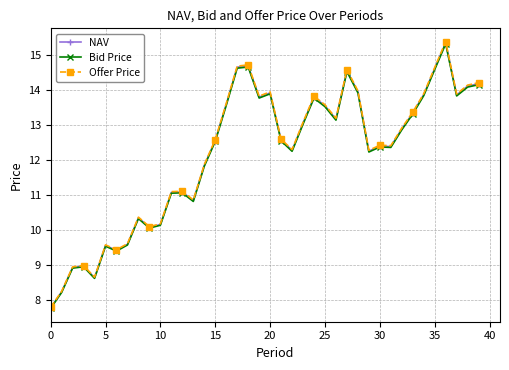

What are all the series names shown in the legend?

NAV, Bid Price, Offer Price